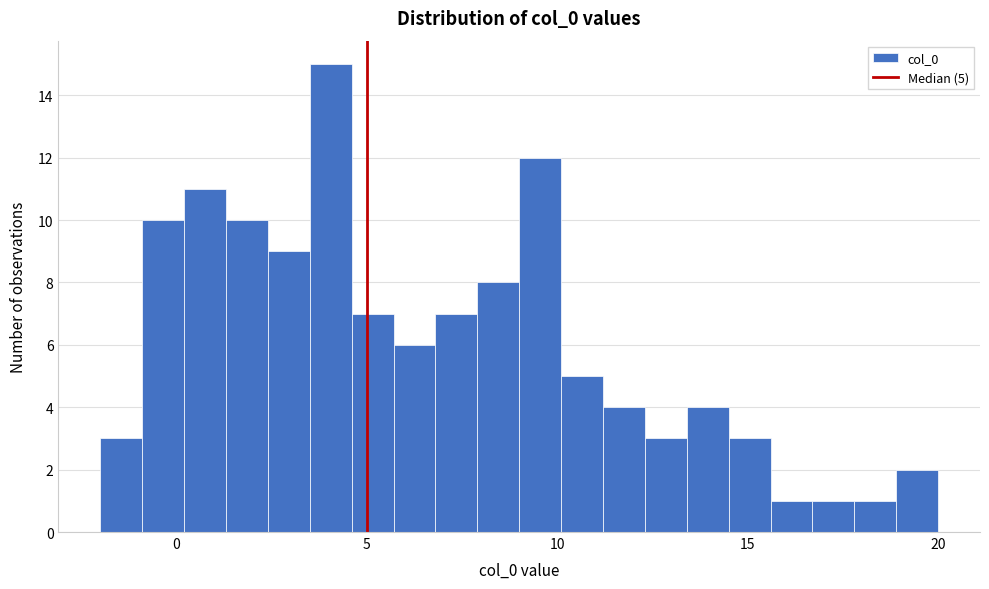

Around what value on the x-axis is the tallest bar? Give the approximate position of its centre, as read against the axis.

4.0